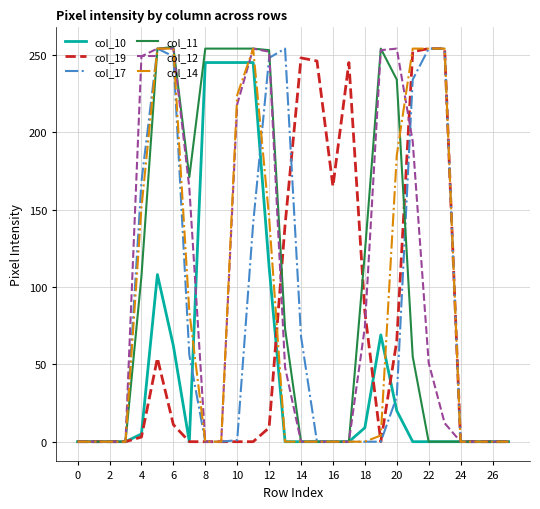

What is the maximum value for col_17?

254